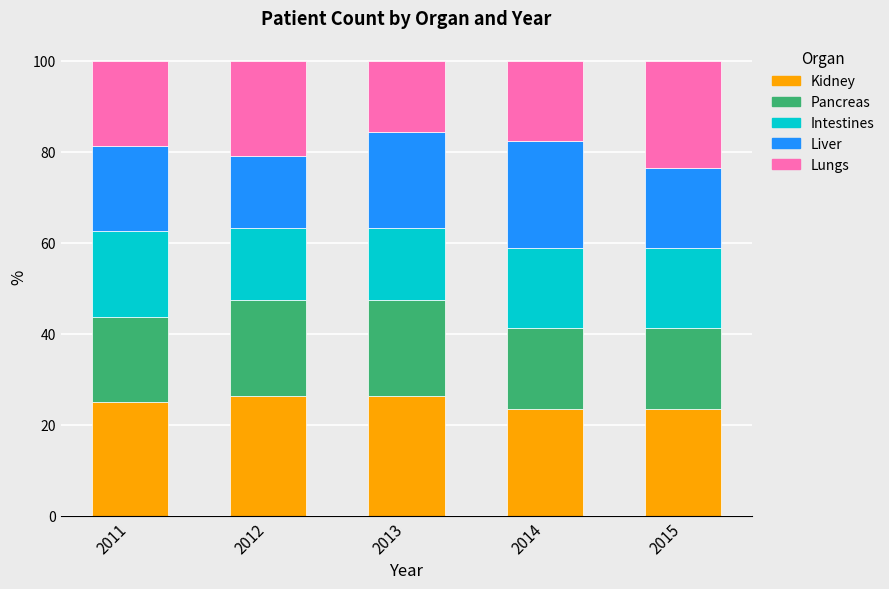

Does the chart contain stacked bars?

Yes